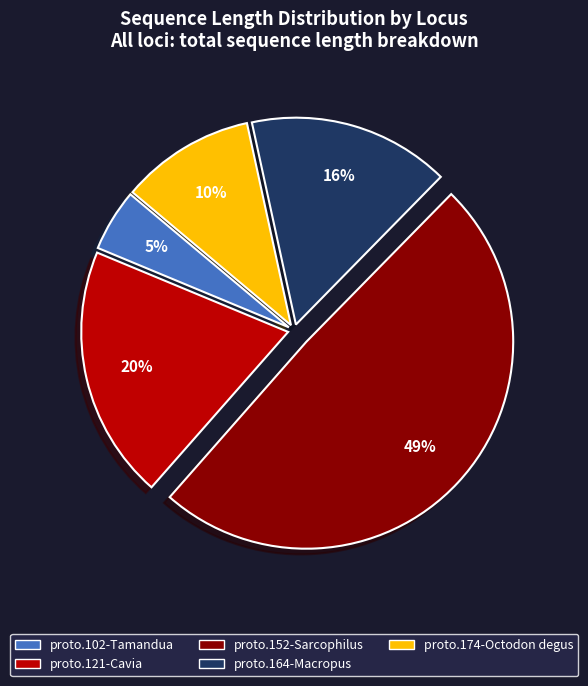

To the nearest percent, what is the difference between the largest and smallest slice percentages?

44%